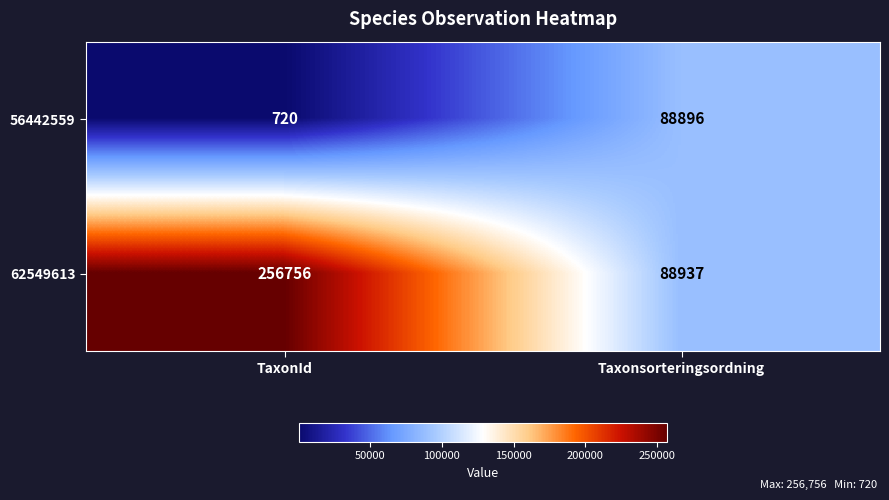

What is the maximum value shown in the chart?

256756